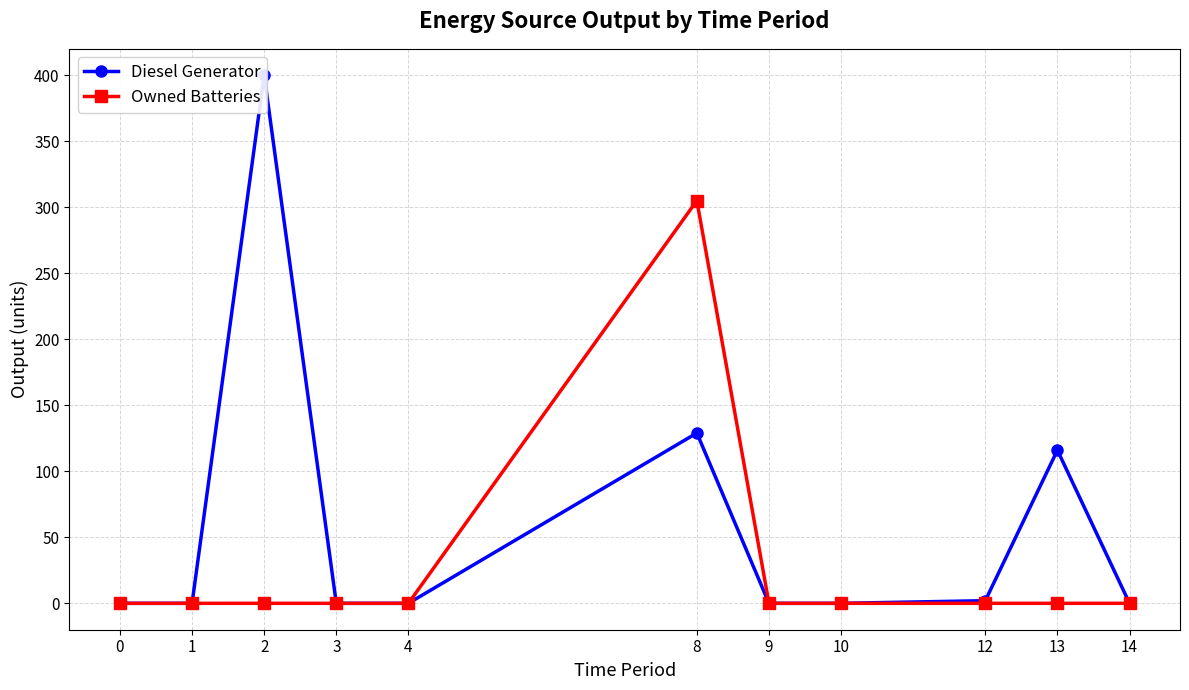

Rank the series at 8 from highest to lowest value.

Owned Batteries, Diesel Generator